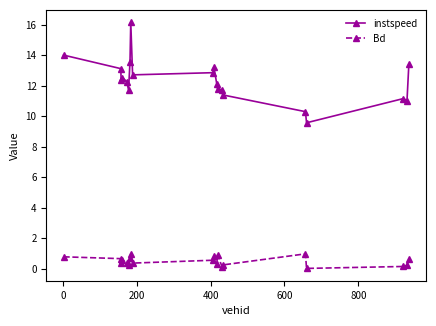

List the series in order of their overall mean, lowest first.

Bd, instspeed